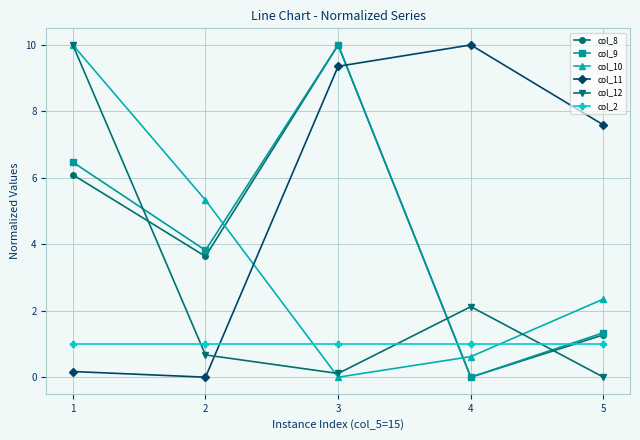

The value of col_9 at 5 is 0.8. True or false?

False